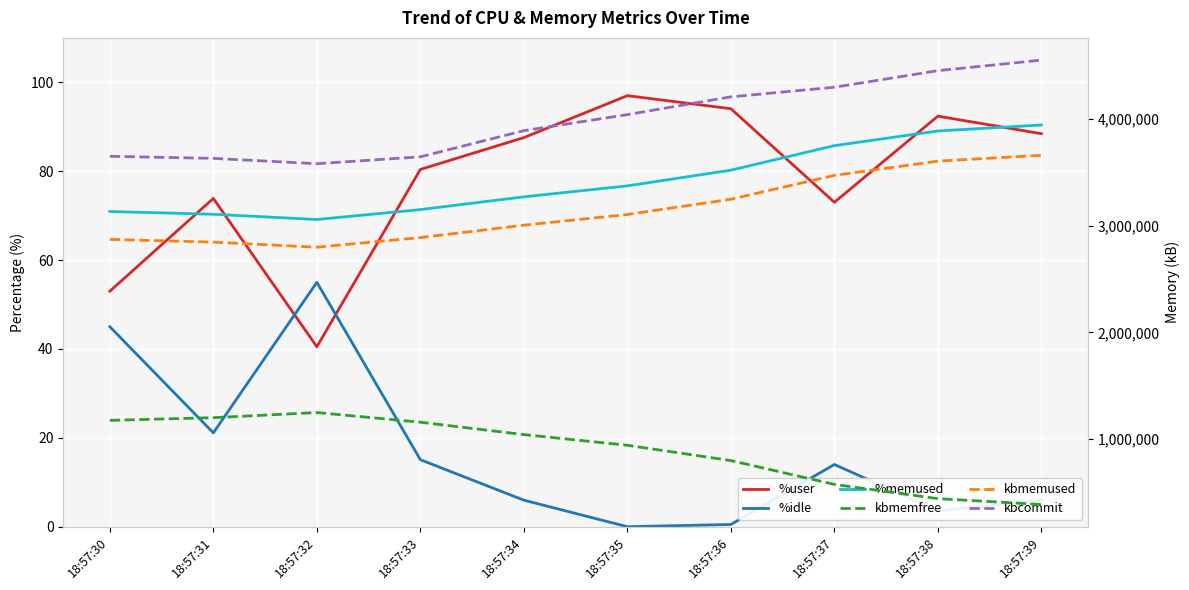

Is the value of %user at 18:57:30 greater than the value of kbmemused at 18:57:31?

No